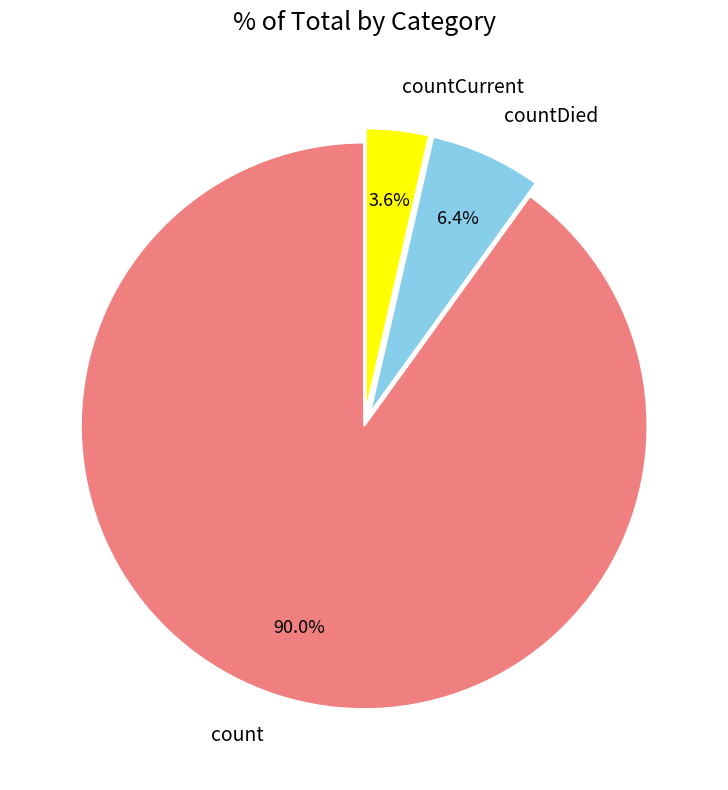

Rank the categories by value from lowest to highest.

countCurrent, countDied, count